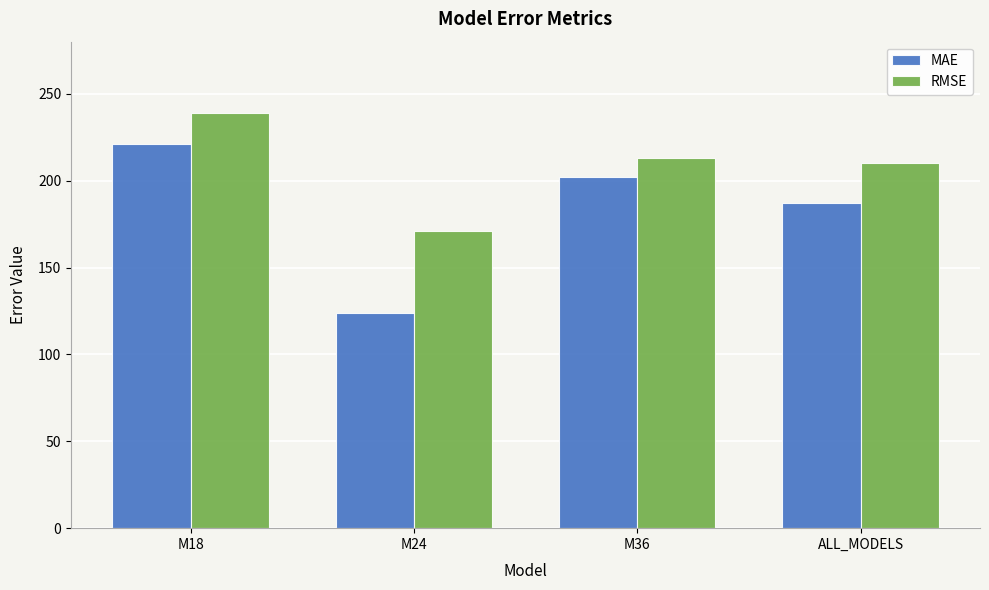

What is the sum of all MAE values?

734.5